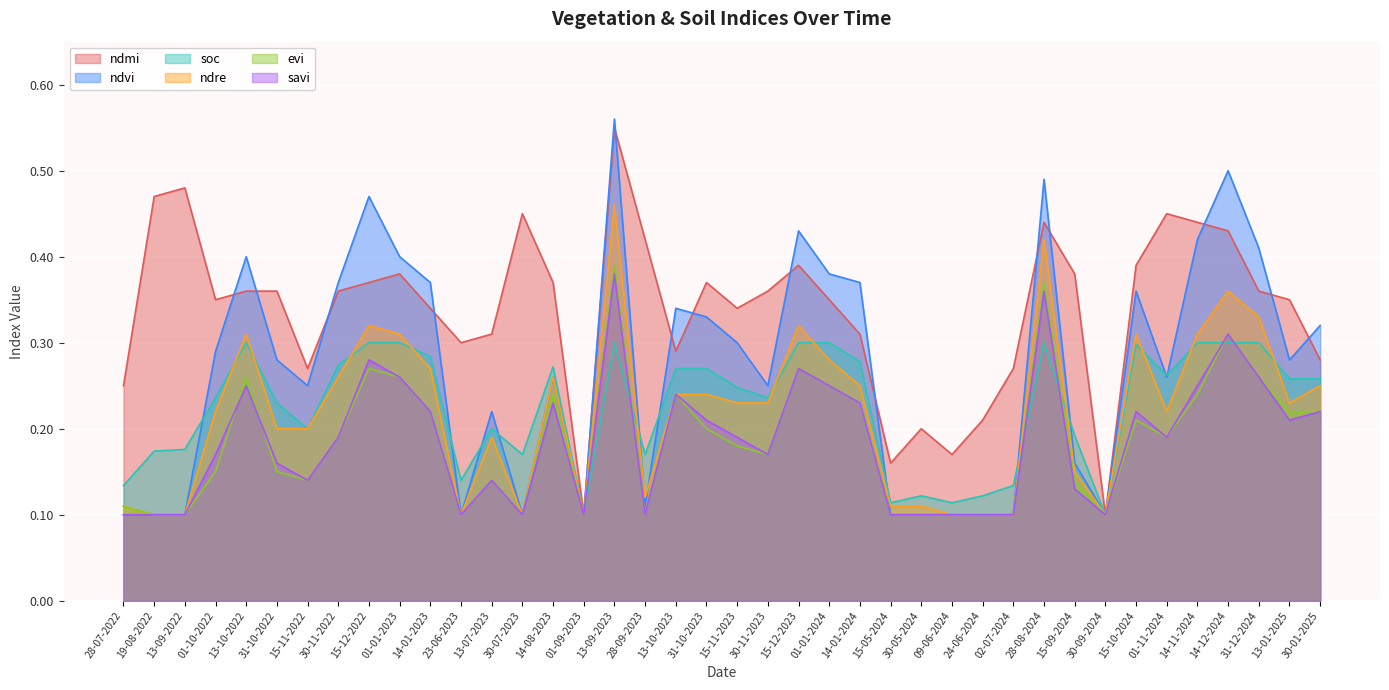

True or false: evi and ndvi intersect in this chart.

False